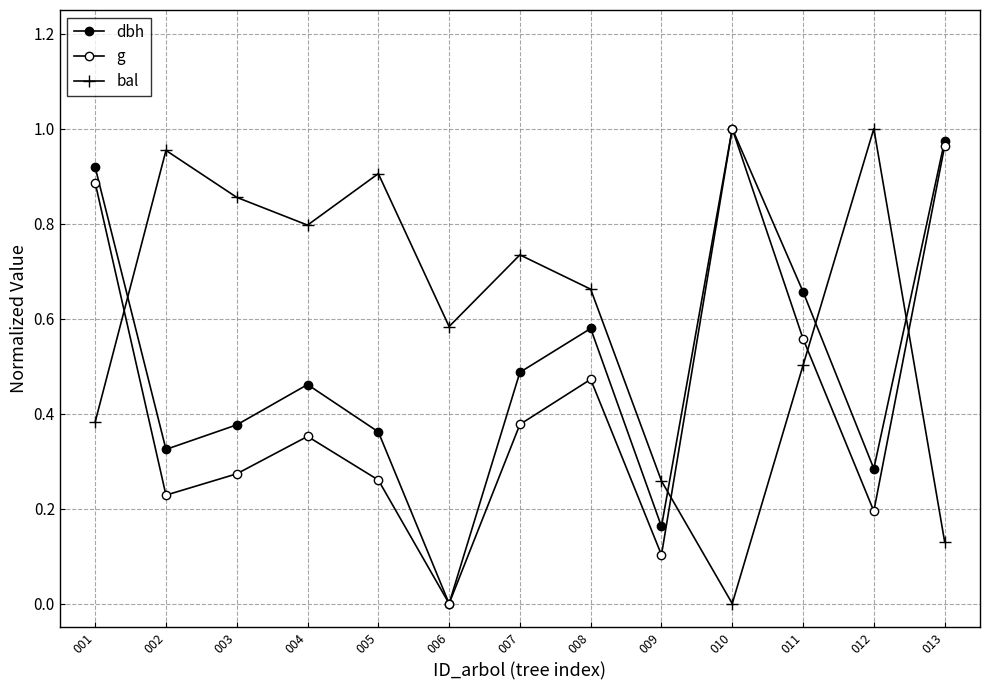

At how many categories does at least one series exceed 0?

13